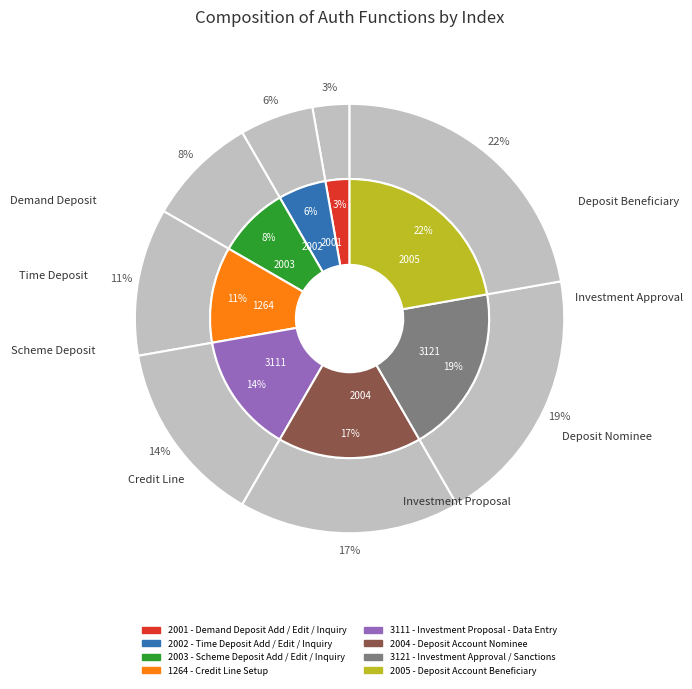

Is there a majority slice in this chart?

No